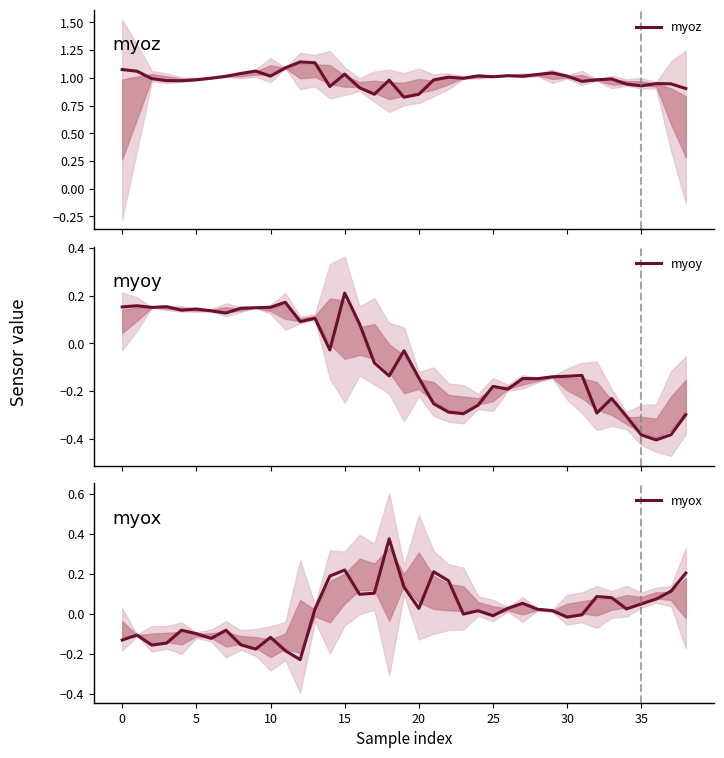

Is the value of myox at 18 greater than the value of myoz at 32?

No